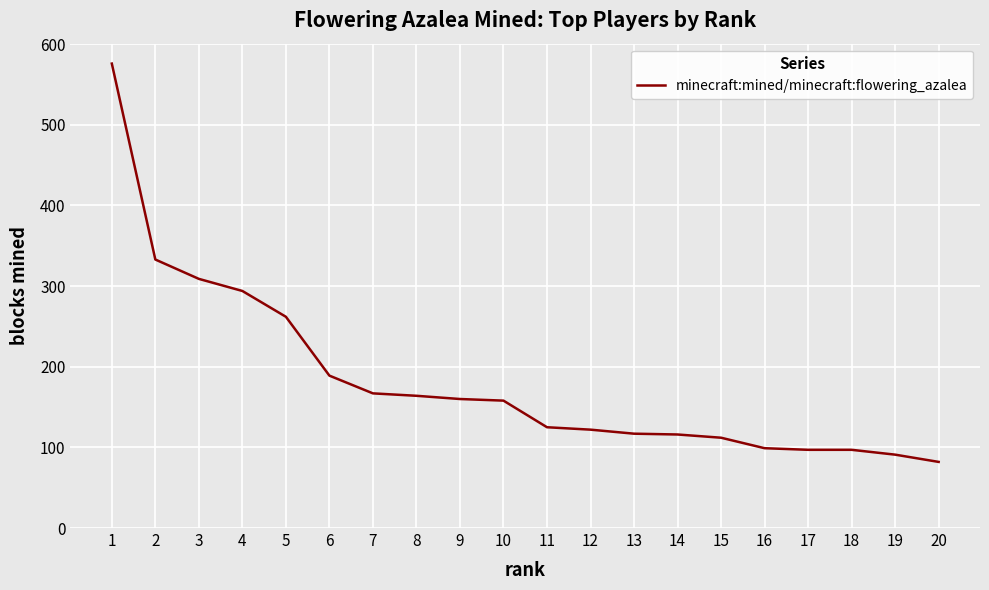

At which category does the chart reach its peak across all series?

1